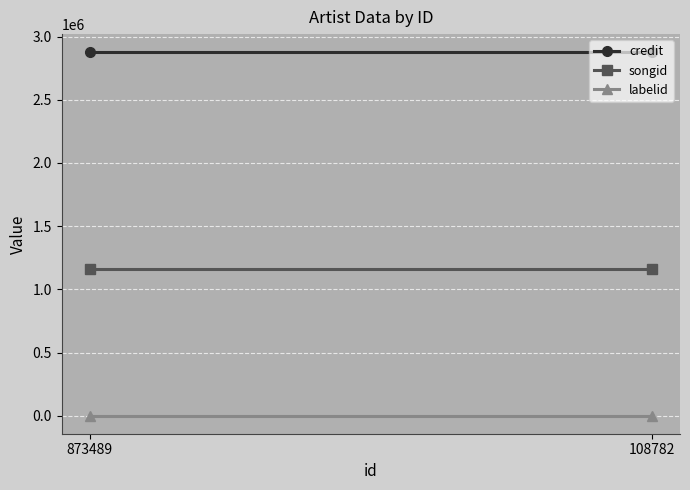

True or false: credit has a value of 3828223 at 108782.

False